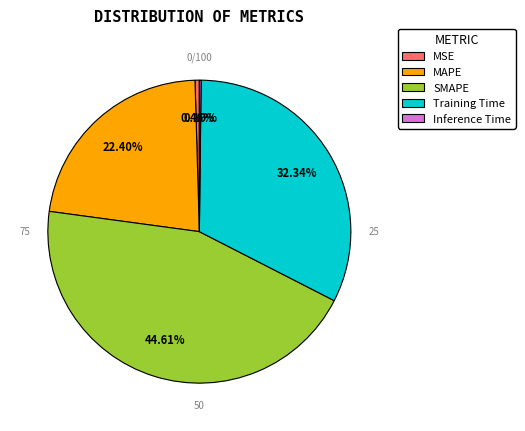

To the nearest percent, what is the combined percentage of MAPE and Inference Time?

23%